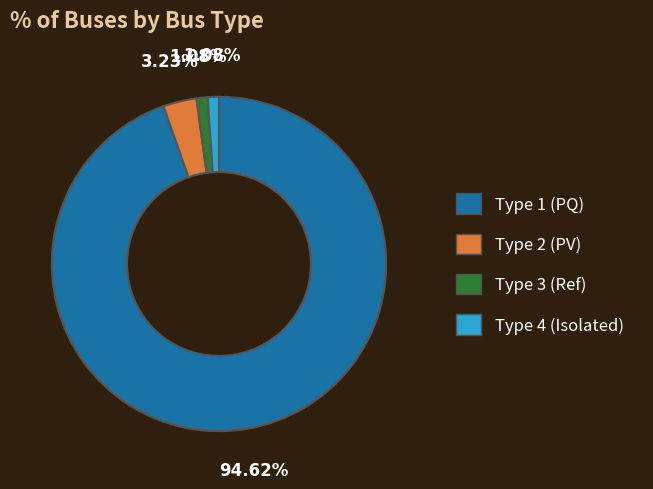

Between Type 4 (Isolated) and Type 1 (PQ), which is larger?

Type 1 (PQ)